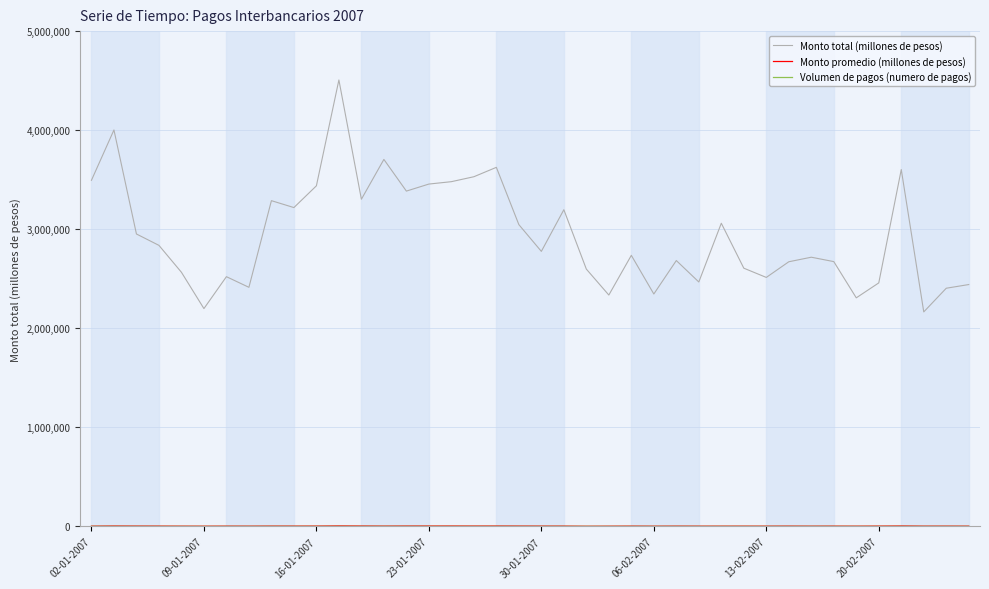

Which series has the largest range (max minus min)?

Monto total (millones de pesos)